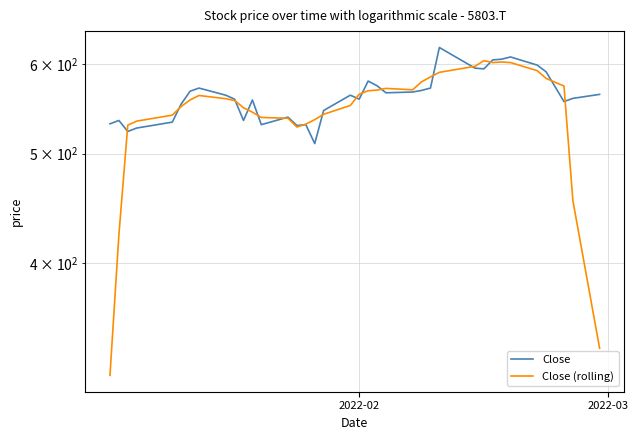

What are all the series names shown in the legend?

Close, Close (rolling)